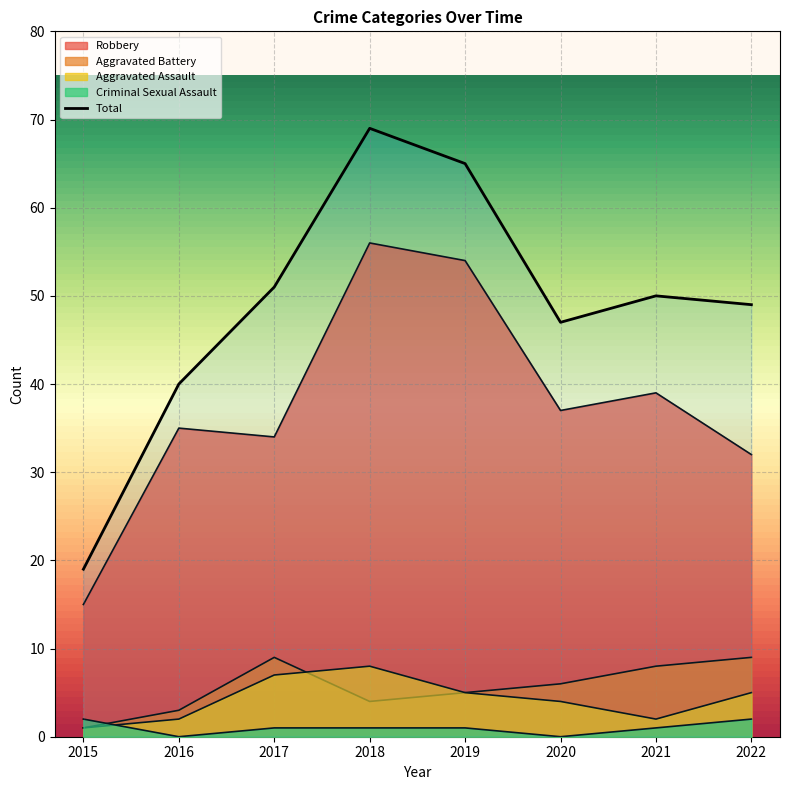

Count the Criminal Sexual Assault values in the range 1 to 2.

6